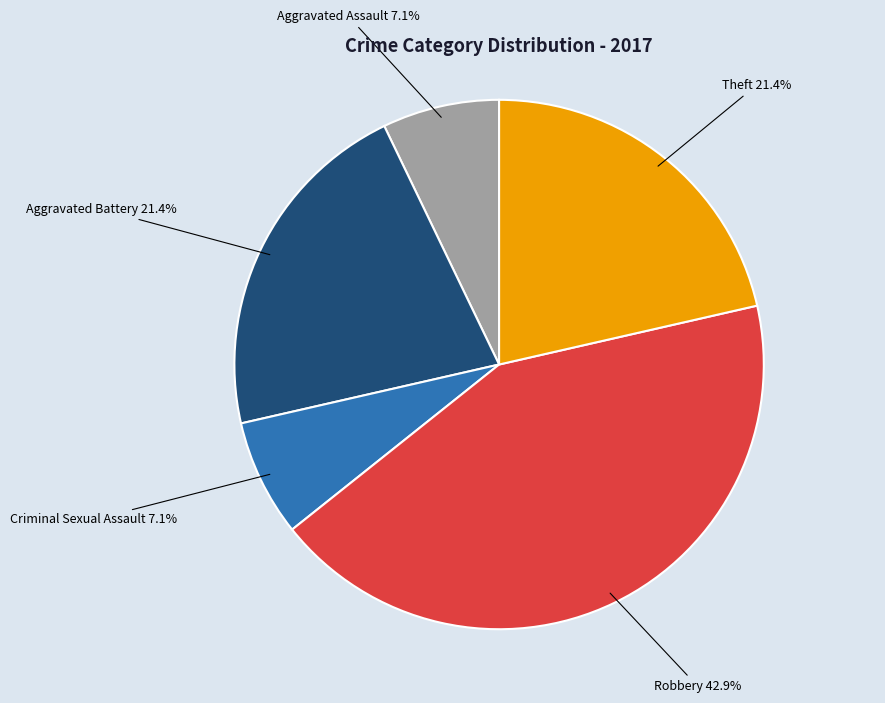

Is there any slice that represents more than half of the pie?

No